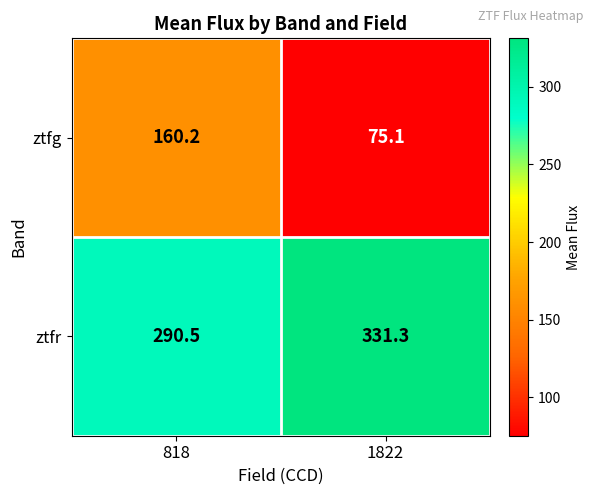

At 818, list the series in order from smallest to largest.

ztfg, ztfr